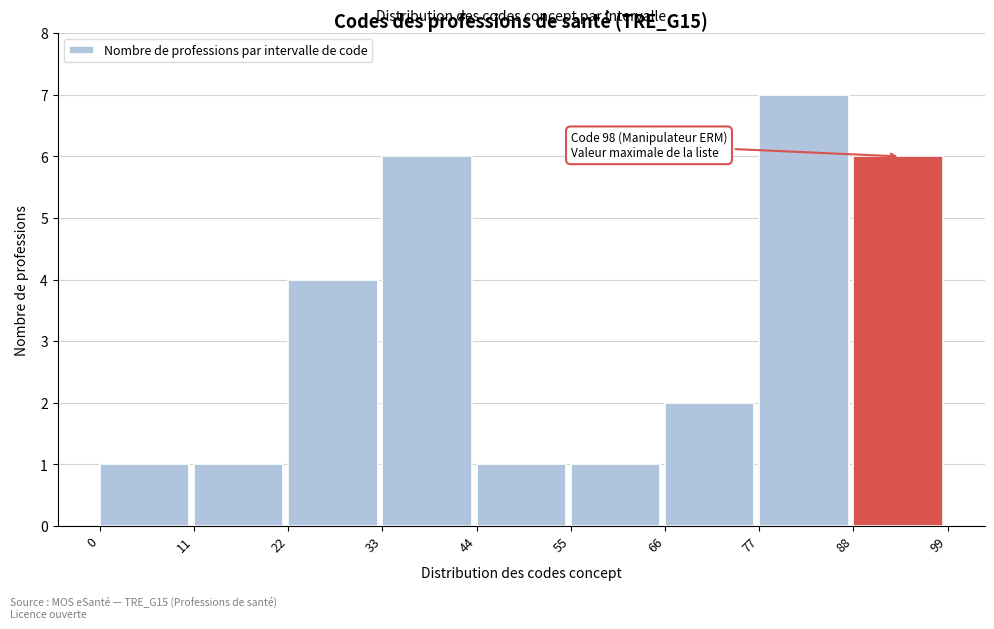

Which range on the x-axis has the tallest bar?

77 to 88